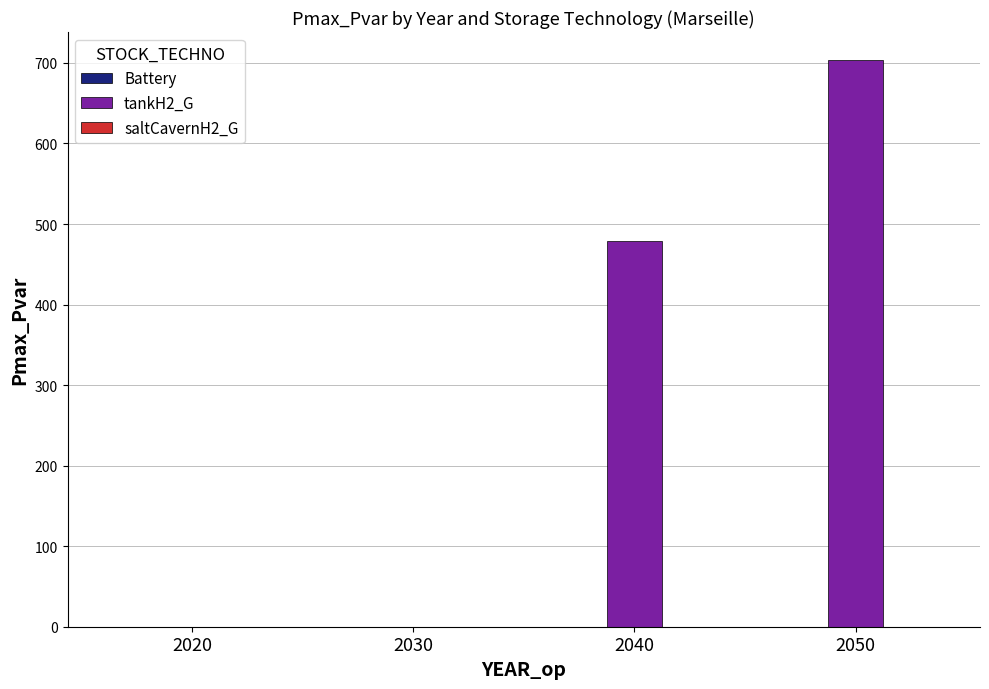

Reading left to right, what are all the values shown in this chart?

2020=0.0	2030=0.0	2040=479.5	2050=703.2